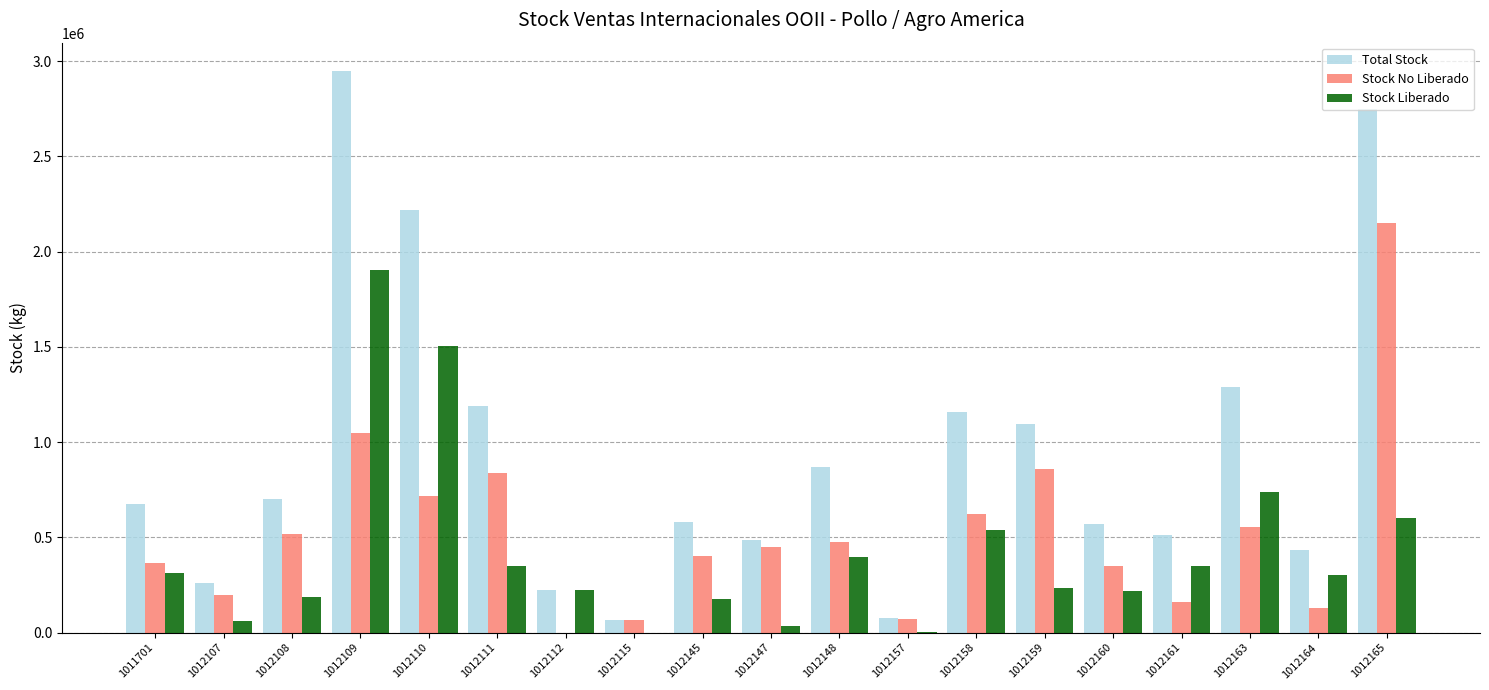

Where is Stock Liberado nearest to the value 951108?

1012163